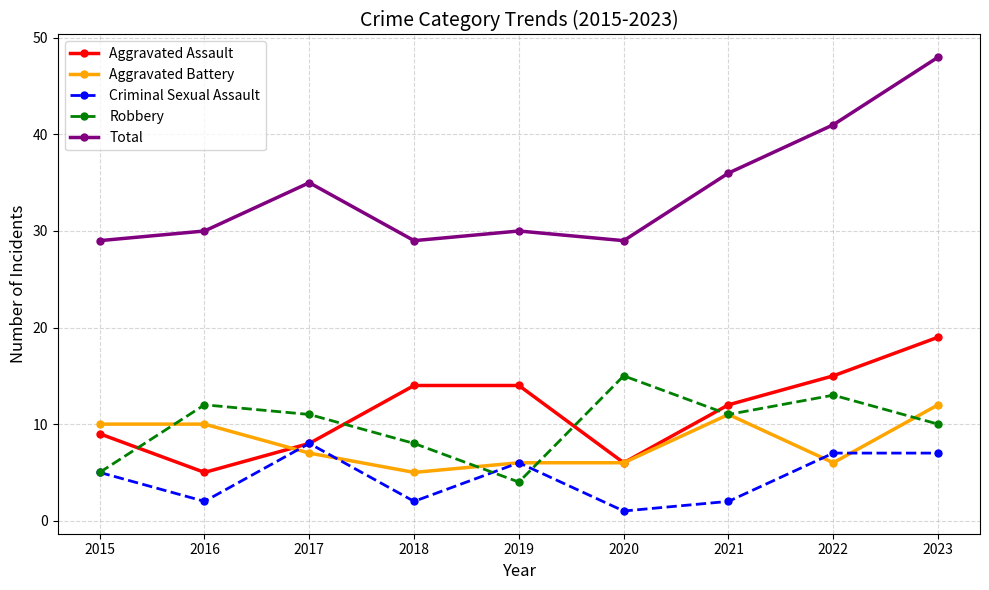

Where is the first local maximum for Criminal Sexual Assault?

2017